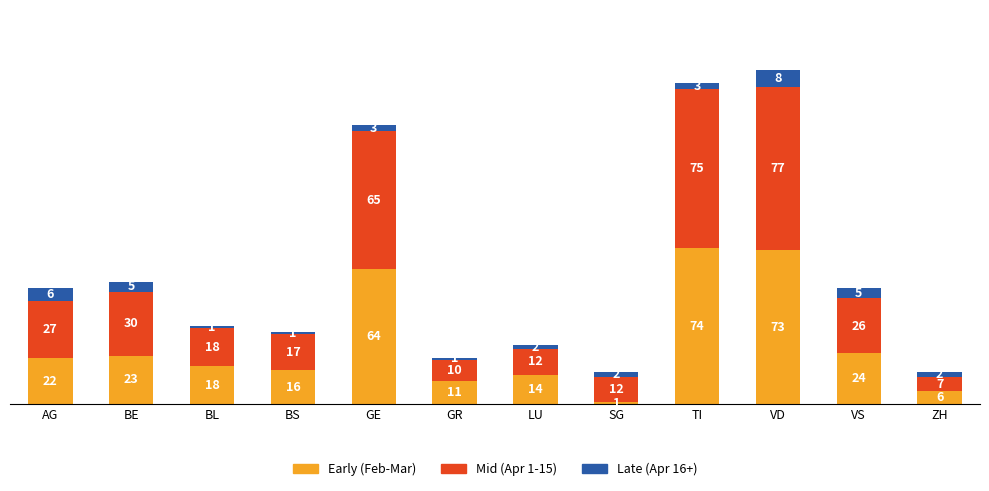

True or false: Early (Feb-Mar) has a value of 64 at GE.

True